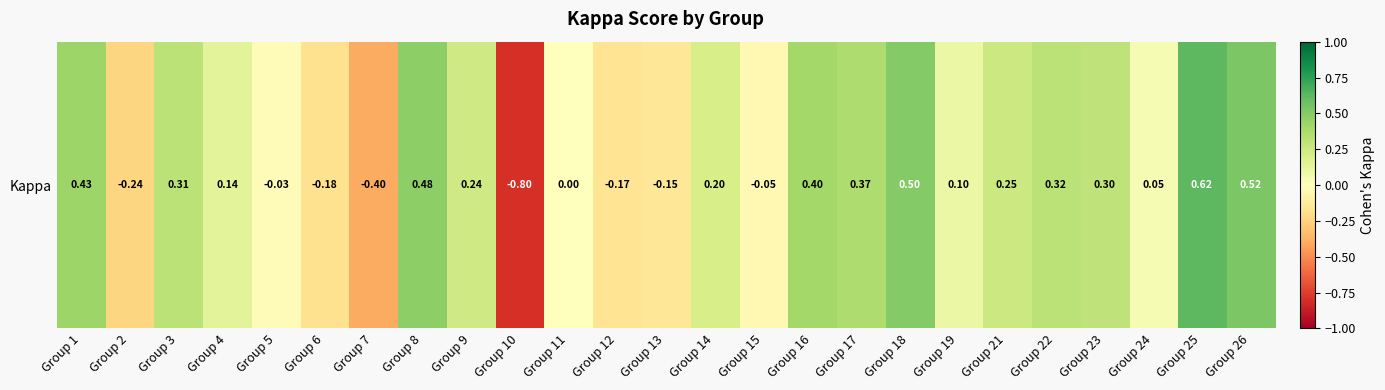

What is the average value?

0.1